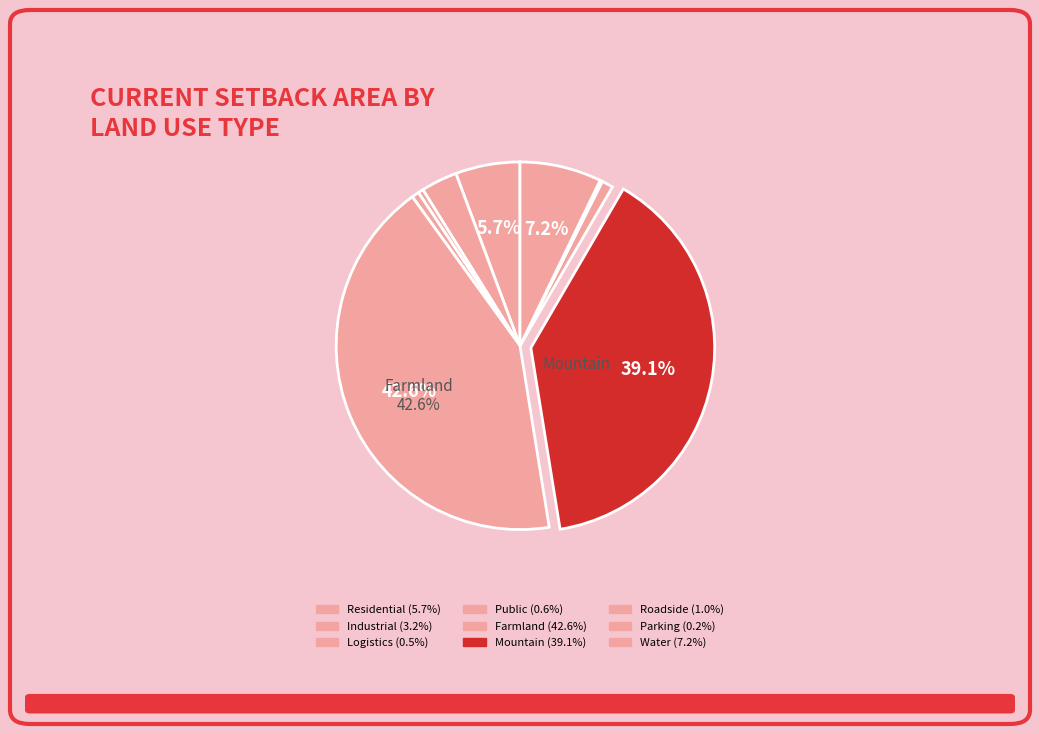

To the nearest percent, what percentage of the pie is Water?

7%